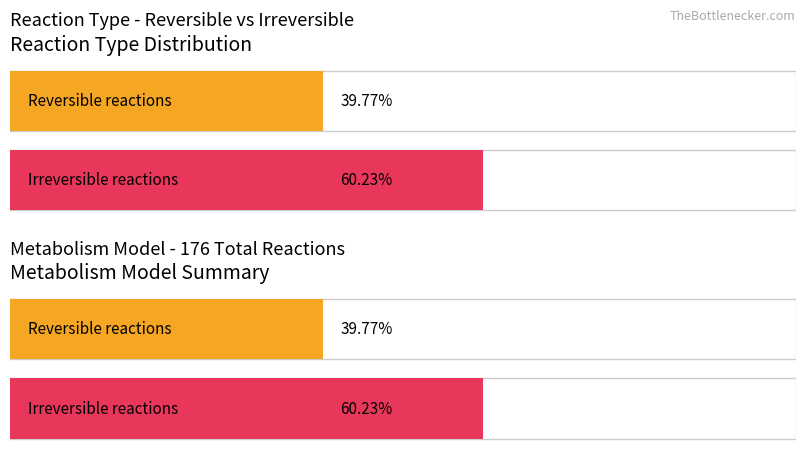

Are the bars grouped side by side (vs. stacked)?

Yes